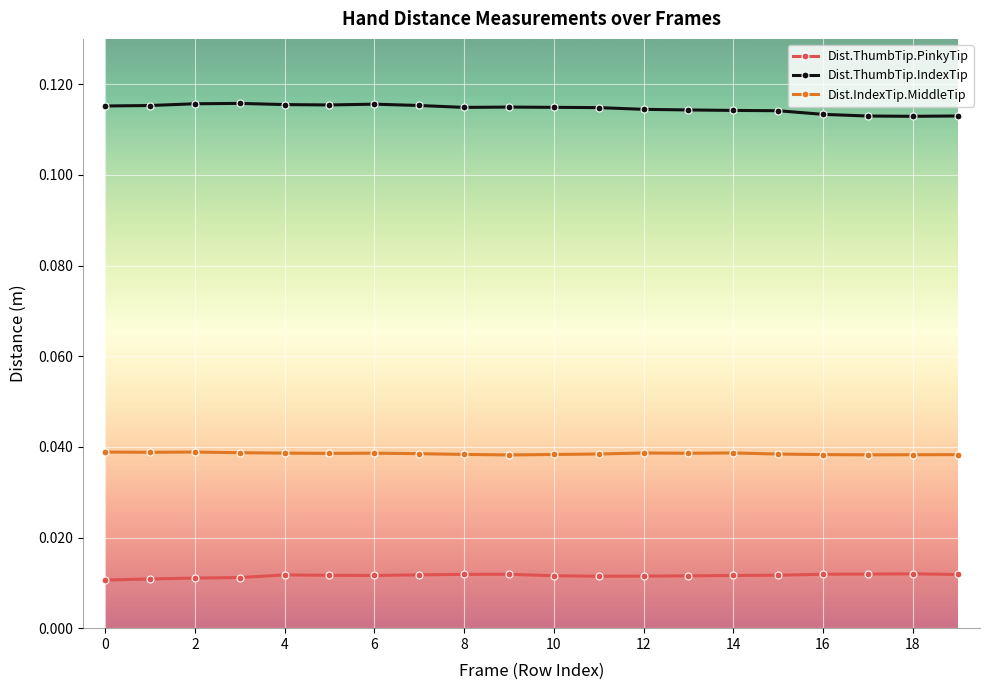

Rank the series by their maximum value, from lowest to highest.

Dist.ThumbTip.PinkyTip, Dist.IndexTip.MiddleTip, Dist.ThumbTip.IndexTip